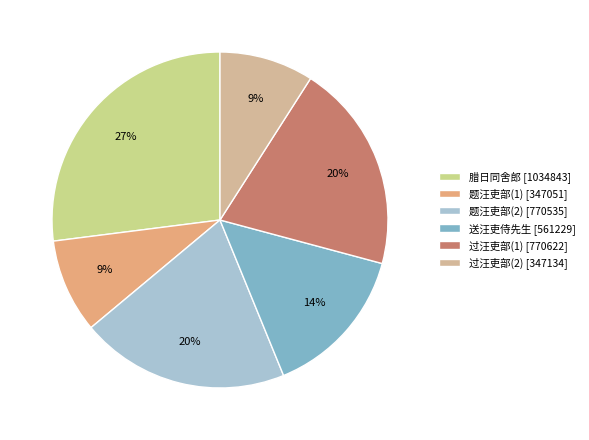

What is the change in value from 题汪吏部半山课耕图 to 过汪吏部故宅?

+423571